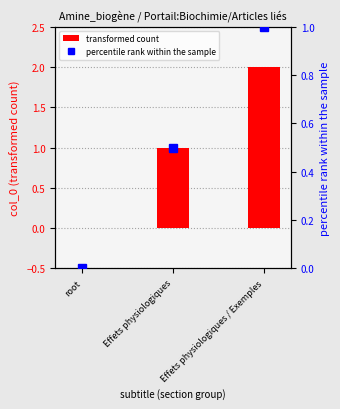

What position from the left is root?

1